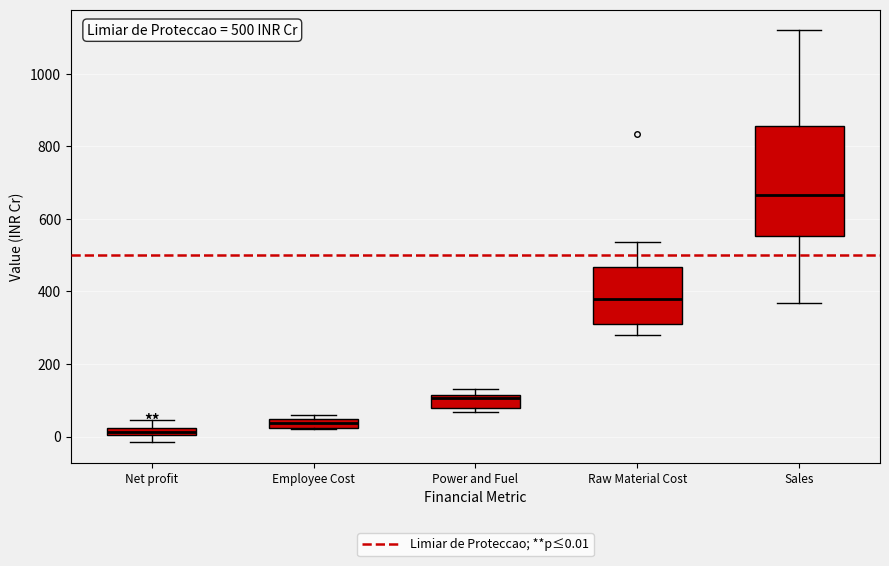

Comparing the boxes themselves (not the whiskers), which one is the tallest?

Sales